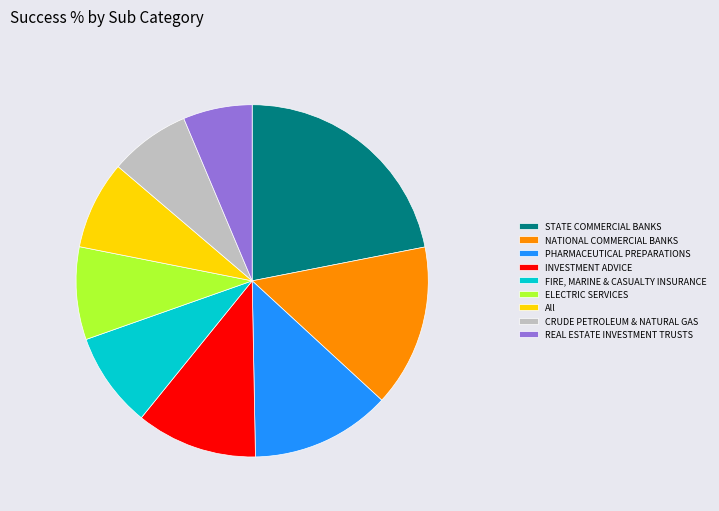

Do All and ELECTRIC SERVICES together represent more than half of the pie?

No